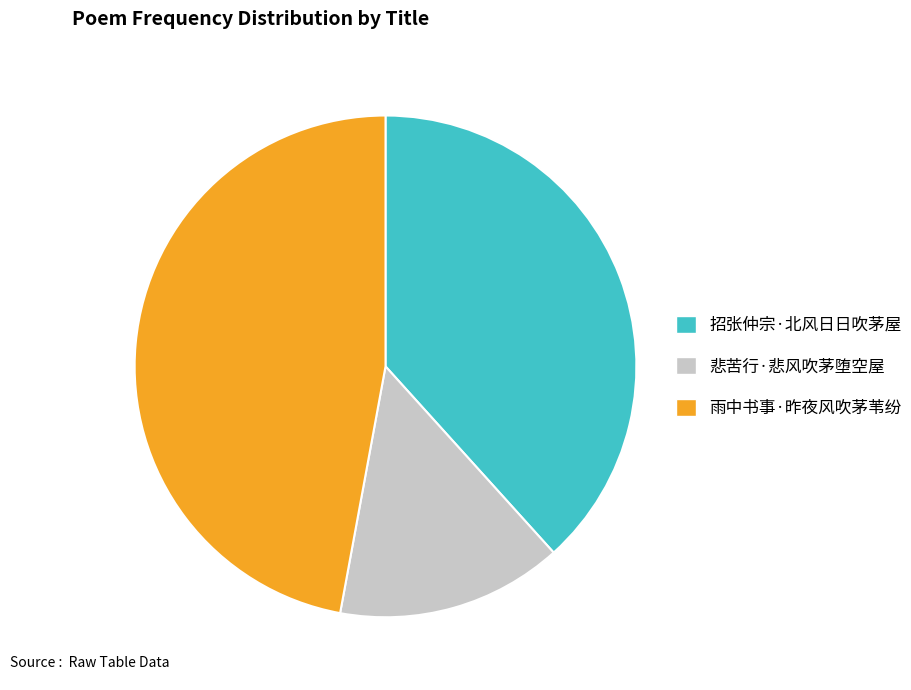

Is it true that 悲苦行·悲风吹茅堕空屋 is 15% of the pie?

True